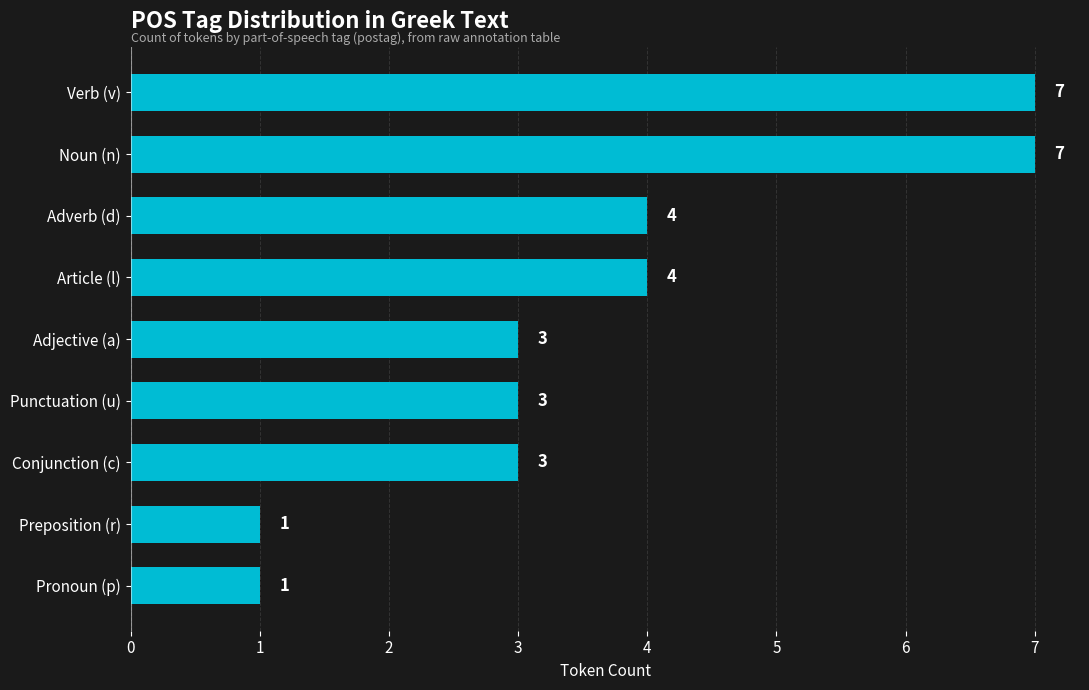

The chart shows a value of 1 at Pronoun (p). True or false?

True